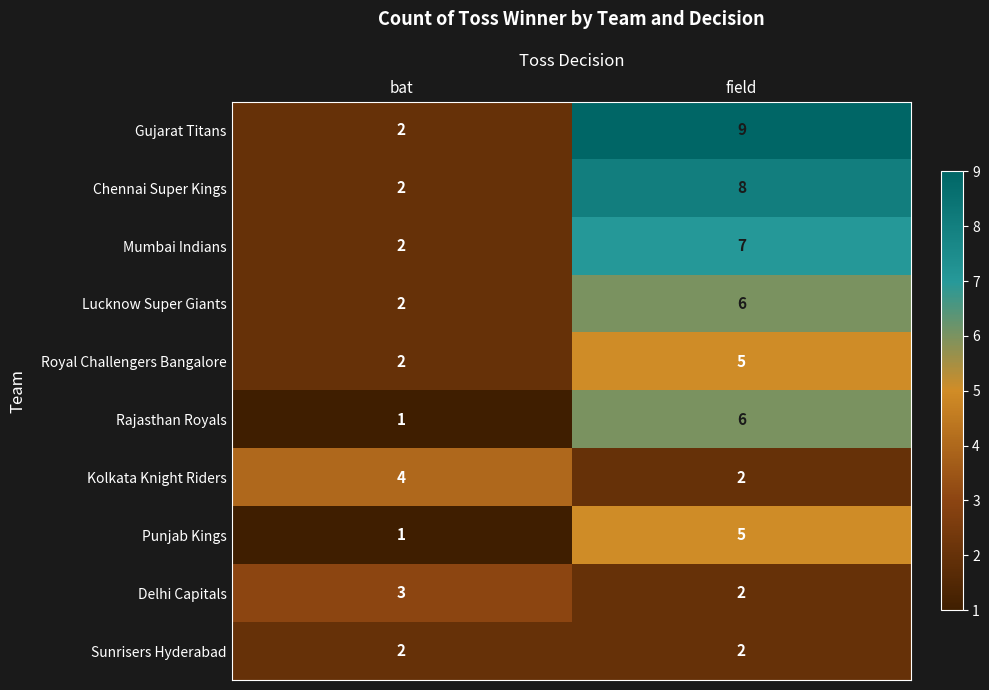

At which label is Rajasthan Royals closest to 3?

bat